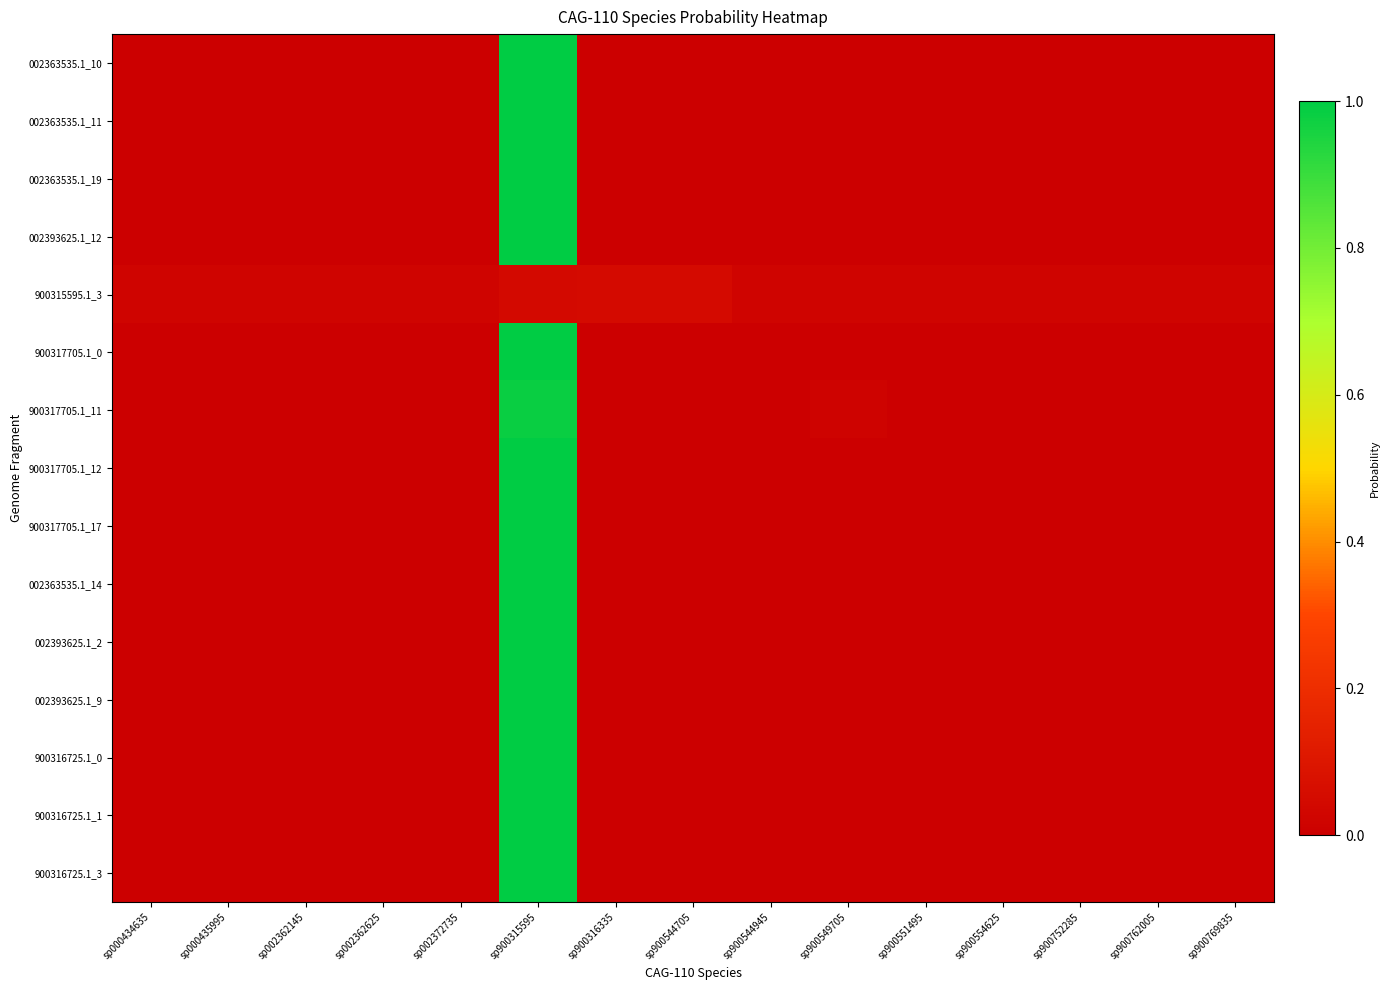

Reading left to right, list all the values displayed in this chart.

002363535.1_10: sp000434635=0.0	sp000435995=0.0	sp002362145=0.0	sp002362625=0.0	sp002372735=0.0	sp900315595=1.0	sp900316335=0.0	sp900544705=0.0	sp900544945=0.0	sp900549705=0.0	sp900551495=0.0	sp900554625=0.0	sp900752285=0.0	sp900762005=0.0	sp900769835=0.0
002363535.1_11: sp000434635=0.0	sp000435995=0.0	sp002362145=0.0	sp002362625=0.0	sp002372735=0.0	sp900315595=1.0	sp900316335=0.0	sp900544705=0.0	sp900544945=0.0	sp900549705=0.0	sp900551495=0.0	sp900554625=0.0	sp900752285=0.0	sp900762005=0.0	sp900769835=0.0
002363535.1_19: sp000434635=0.0	sp000435995=0.0	sp002362145=0.0	sp002362625=0.0	sp002372735=0.0	sp900315595=1.0	sp900316335=0.0	sp900544705=0.0	sp900544945=0.0	sp900549705=0.0	sp900551495=0.0	sp900554625=0.0	sp900752285=0.0	sp900762005=0.0	sp900769835=0.0
002393625.1_12: sp000434635=0.0	sp000435995=0.0	sp002362145=0.0	sp002362625=0.0	sp002372735=0.0	sp900315595=1.0	sp900316335=0.0	sp900544705=0.0	sp900544945=0.0	sp900549705=0.0	sp900551495=0.0	sp900554625=0.0	sp900752285=0.0	sp900762005=0.0	sp900769835=0.0
900315595.1_3: sp000434635=0.0	sp000435995=0.0	sp002362145=0.0	sp002362625=0.0	sp002372735=0.0	sp900315595=0.0	sp900316335=0.0	sp900544705=0.0	sp900544945=0.0	sp900549705=0.0	sp900551495=0.0	sp900554625=0.0	sp900752285=0.0	sp900762005=0.0	sp900769835=0.0
900317705.1_0: sp000434635=0.0	sp000435995=0.0	sp002362145=0.0	sp002362625=0.0	sp002372735=0.0	sp900315595=1.0	sp900316335=0.0	sp900544705=0.0	sp900544945=0.0	sp900549705=0.0	sp900551495=0.0	sp900554625=0.0	sp900752285=0.0	sp900762005=0.0	sp900769835=0.0
900317705.1_11: sp000434635=0.0	sp000435995=0.0	sp002362145=0.0	sp002362625=0.0	sp002372735=0.0	sp900315595=1.0	sp900316335=0.0	sp900544705=0.0	sp900544945=0.0	sp900549705=0.0	sp900551495=0.0	sp900554625=0.0	sp900752285=0.0	sp900762005=0.0	sp900769835=0.0
900317705.1_12: sp000434635=0.0	sp000435995=0.0	sp002362145=0.0	sp002362625=0.0	sp002372735=0.0	sp900315595=1.0	sp900316335=0.0	sp900544705=0.0	sp900544945=0.0	sp900549705=0.0	sp900551495=0.0	sp900554625=0.0	sp900752285=0.0	sp900762005=0.0	sp900769835=0.0
900317705.1_17: sp000434635=0.0	sp000435995=0.0	sp002362145=0.0	sp002362625=0.0	sp002372735=0.0	sp900315595=1.0	sp900316335=0.0	sp900544705=0.0	sp900544945=0.0	sp900549705=0.0	sp900551495=0.0	sp900554625=0.0	sp900752285=0.0	sp900762005=0.0	sp900769835=0.0
002363535.1_14: sp000434635=0.0	sp000435995=0.0	sp002362145=0.0	sp002362625=0.0	sp002372735=0.0	sp900315595=1.0	sp900316335=0.0	sp900544705=0.0	sp900544945=0.0	sp900549705=0.0	sp900551495=0.0	sp900554625=0.0	sp900752285=0.0	sp900762005=0.0	sp900769835=0.0
002393625.1_2: sp000434635=0.0	sp000435995=0.0	sp002362145=0.0	sp002362625=0.0	sp002372735=0.0	sp900315595=1.0	sp900316335=0.0	sp900544705=0.0	sp900544945=0.0	sp900549705=0.0	sp900551495=0.0	sp900554625=0.0	sp900752285=0.0	sp900762005=0.0	sp900769835=0.0
002393625.1_9: sp000434635=0.0	sp000435995=0.0	sp002362145=0.0	sp002362625=0.0	sp002372735=0.0	sp900315595=1.0	sp900316335=0.0	sp900544705=0.0	sp900544945=0.0	sp900549705=0.0	sp900551495=0.0	sp900554625=0.0	sp900752285=0.0	sp900762005=0.0	sp900769835=0.0
900316725.1_0: sp000434635=0.0	sp000435995=0.0	sp002362145=0.0	sp002362625=0.0	sp002372735=0.0	sp900315595=1.0	sp900316335=0.0	sp900544705=0.0	sp900544945=0.0	sp900549705=0.0	sp900551495=0.0	sp900554625=0.0	sp900752285=0.0	sp900762005=0.0	sp900769835=0.0
900316725.1_1: sp000434635=0.0	sp000435995=0.0	sp002362145=0.0	sp002362625=0.0	sp002372735=0.0	sp900315595=1.0	sp900316335=0.0	sp900544705=0.0	sp900544945=0.0	sp900549705=0.0	sp900551495=0.0	sp900554625=0.0	sp900752285=0.0	sp900762005=0.0	sp900769835=0.0
900316725.1_3: sp000434635=0.0	sp000435995=0.0	sp002362145=0.0	sp002362625=0.0	sp002372735=0.0	sp900315595=1.0	sp900316335=0.0	sp900544705=0.0	sp900544945=0.0	sp900549705=0.0	sp900551495=0.0	sp900554625=0.0	sp900752285=0.0	sp900762005=0.0	sp900769835=0.0